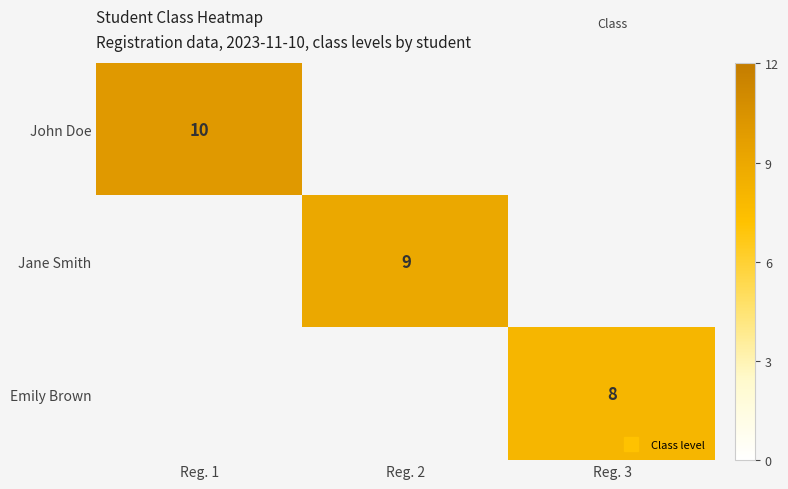

Is the value of Jane Smith at Reg. 3 greater than the value of Emily Brown at Reg. 1?

No